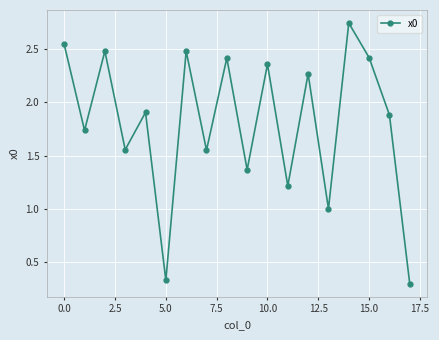

True or false: there are more than 1 points higher than both neighbors.

True